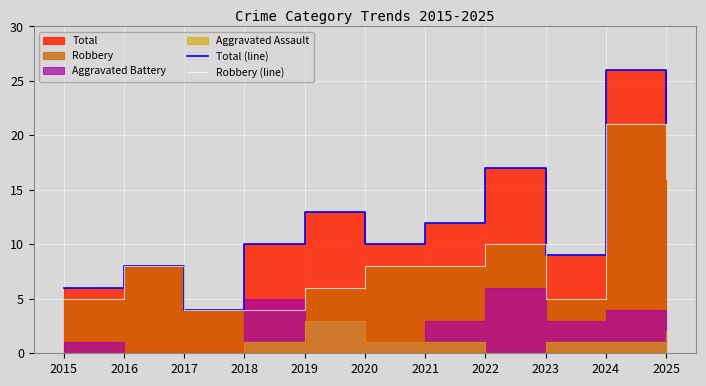

True or false: Total (line) has a value of 14 at 2023.

False